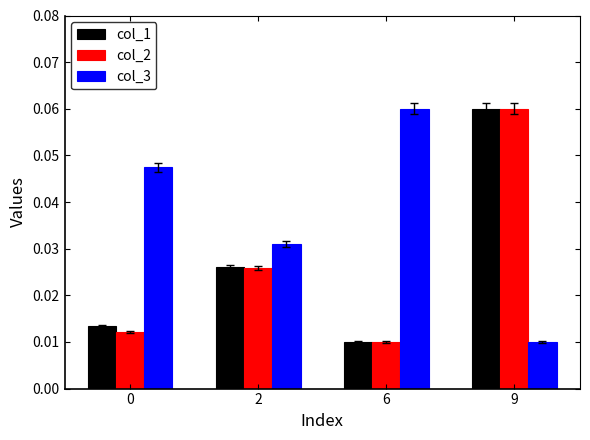

How many groups of bars are there?

4